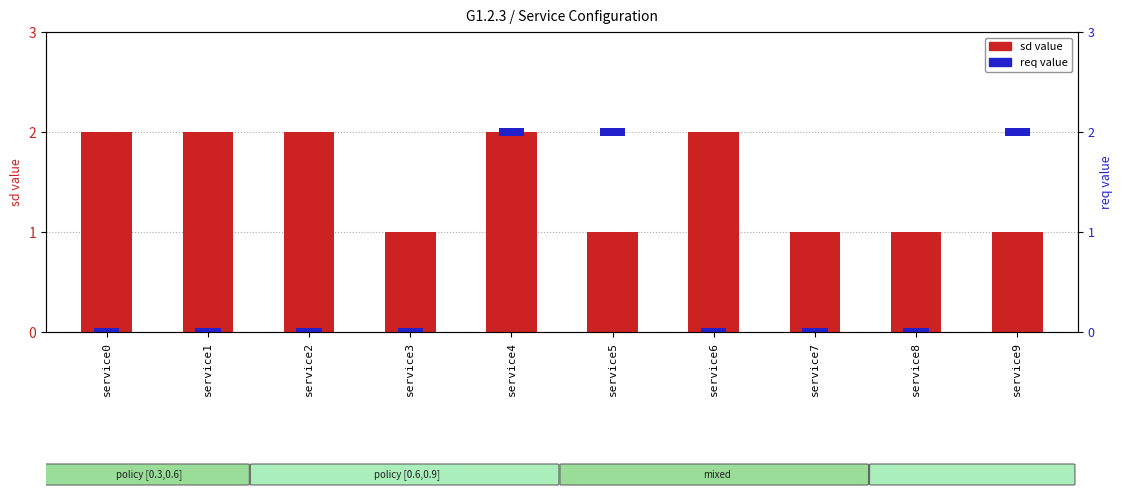

At which category does the chart reach its minimum across all series?

service3